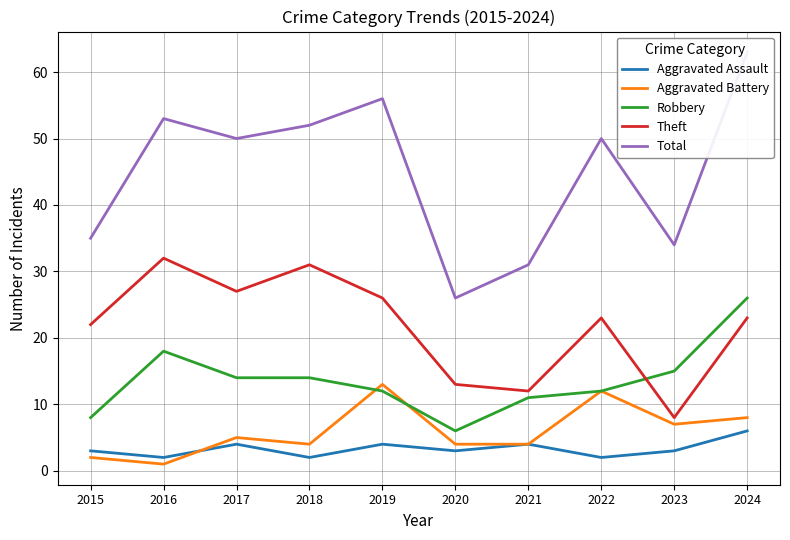

At which label does Aggravated Battery first exceed 5?

2019